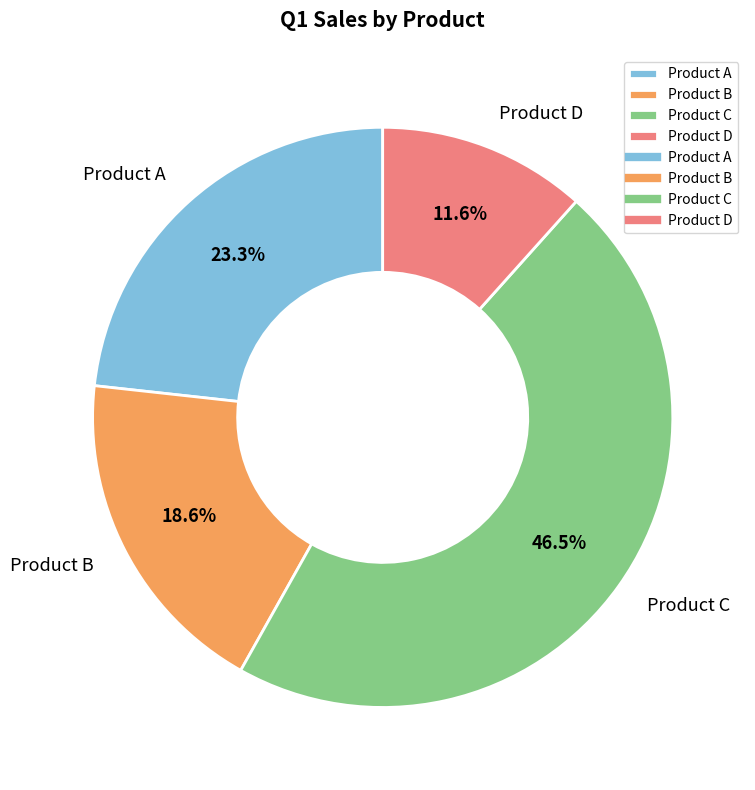

Which has a higher value, Product B or Product A?

Product A